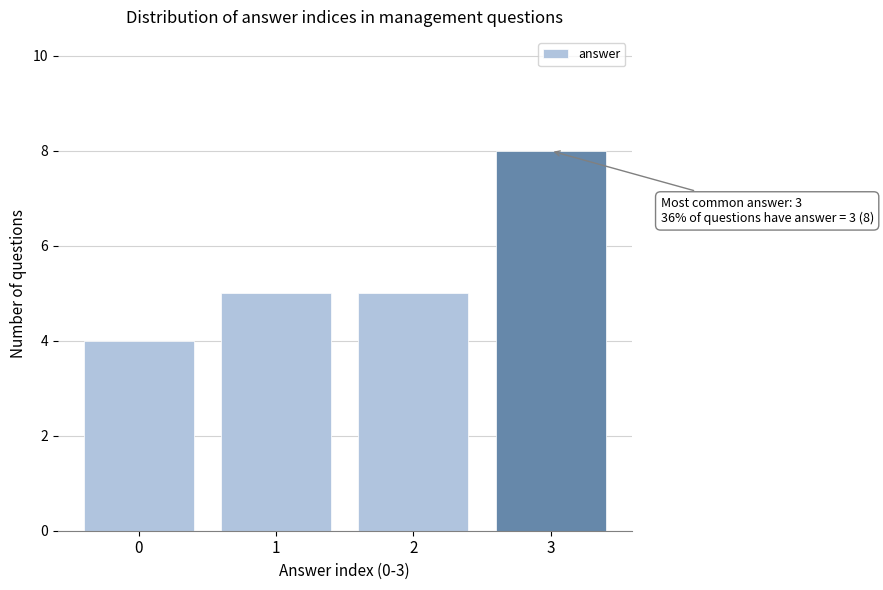

Reading right to left, extract all data points from this chart.

3=8	2=5	1=5	0=4